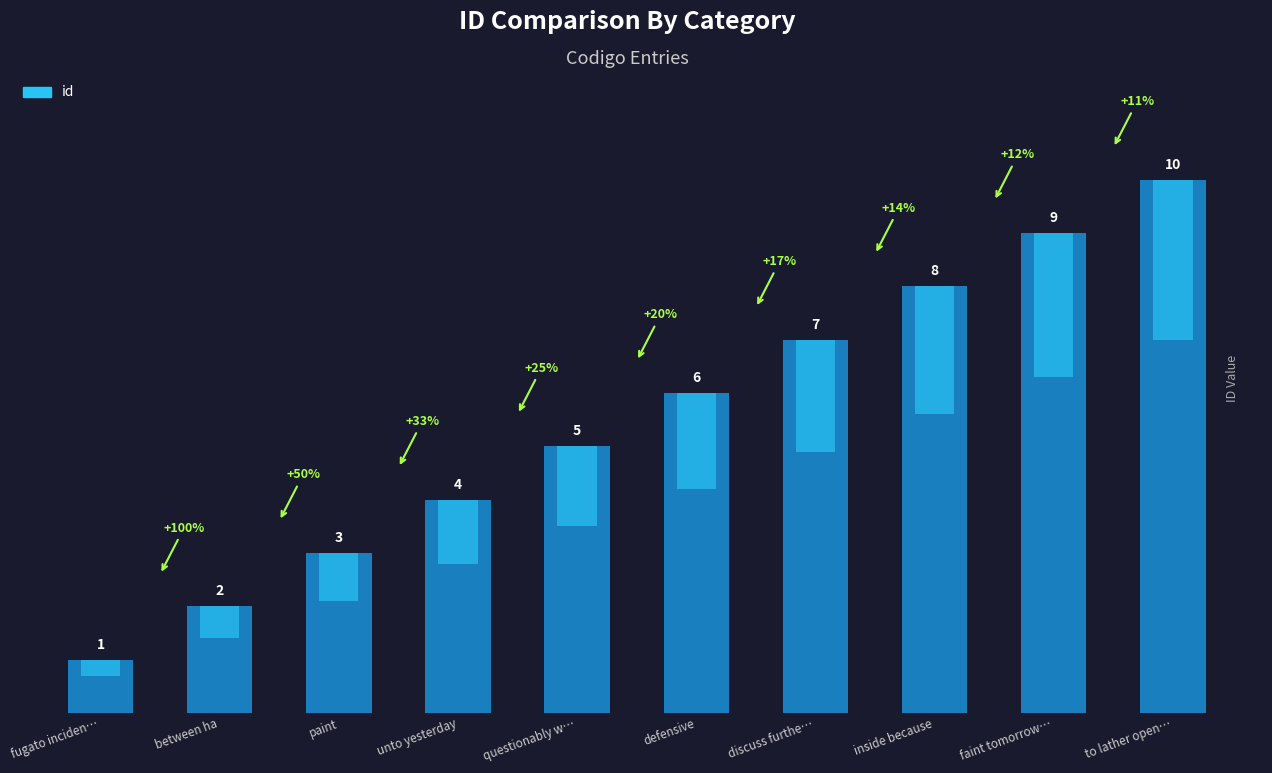

What is the value of the 5th bar from the left?

5